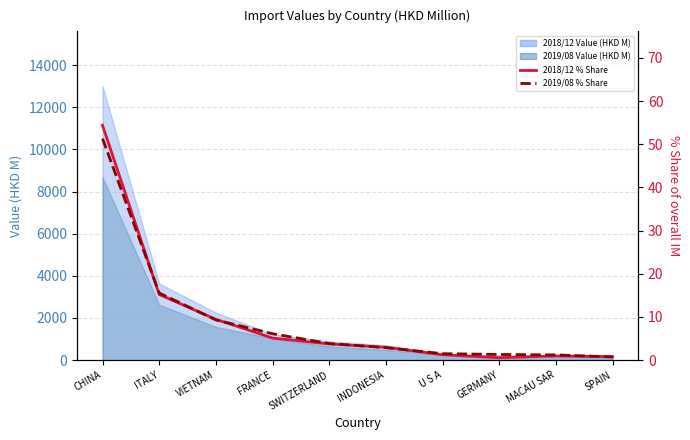

What is the difference between the highest and lowest values at U S A?

0.3